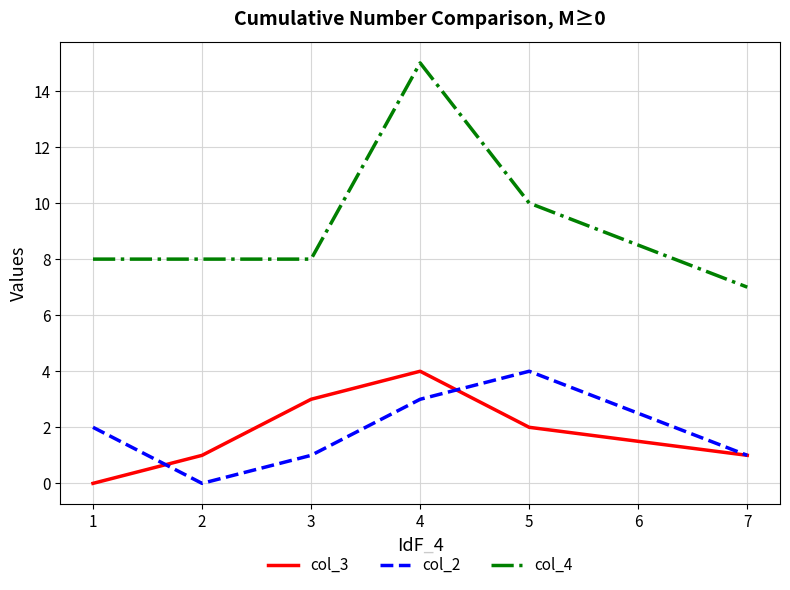

At how many categories does at least one series exceed 5?

6